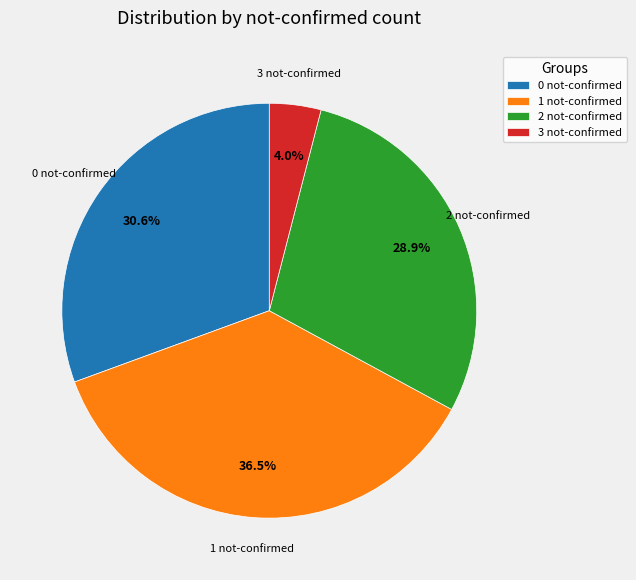

Which slice is the largest?

1 not-confirmed